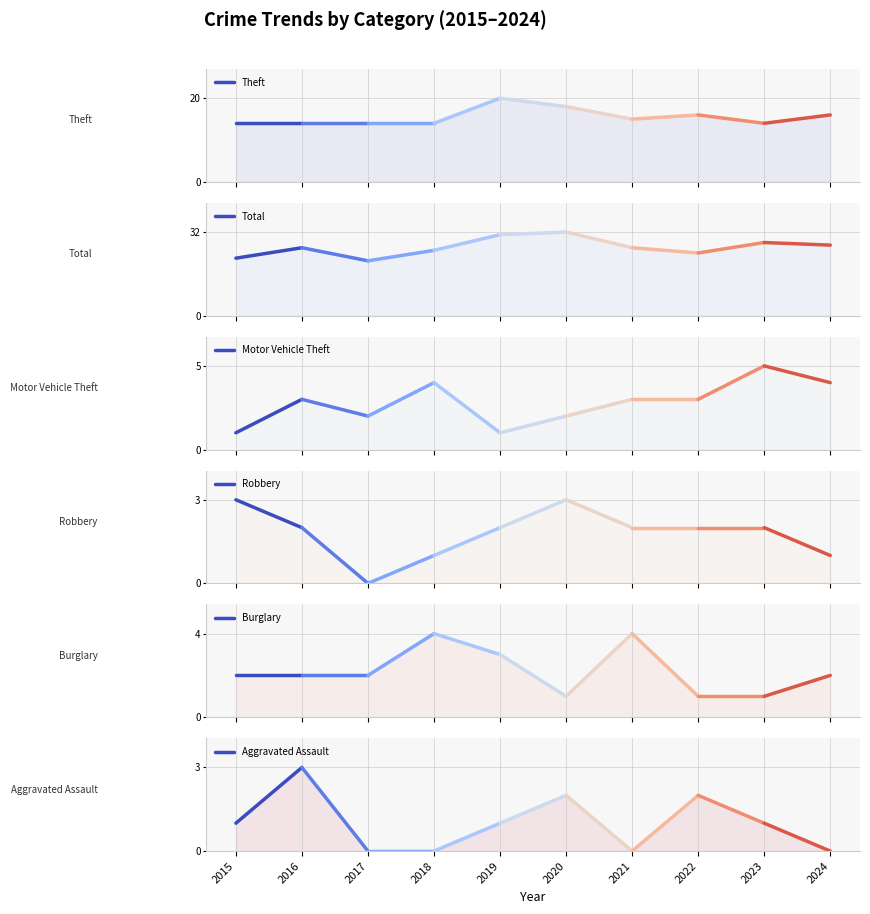

How many distinct data groups are displayed?

6